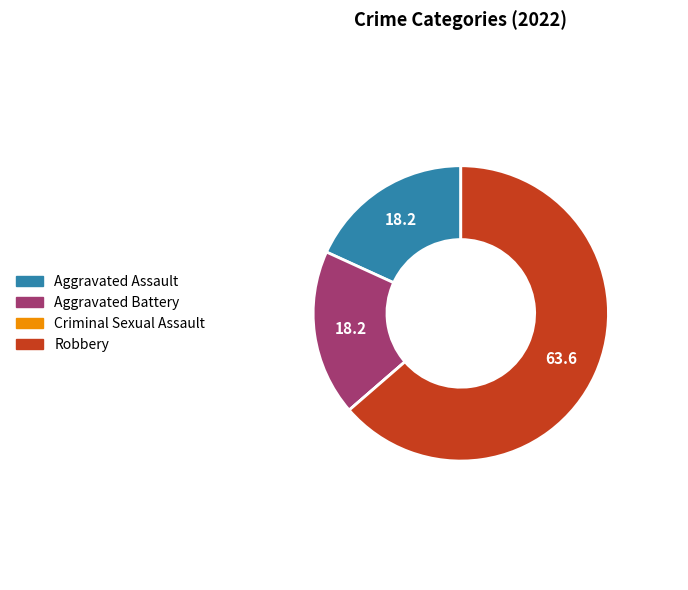

Is it true that Robbery is 74% of the pie?

False